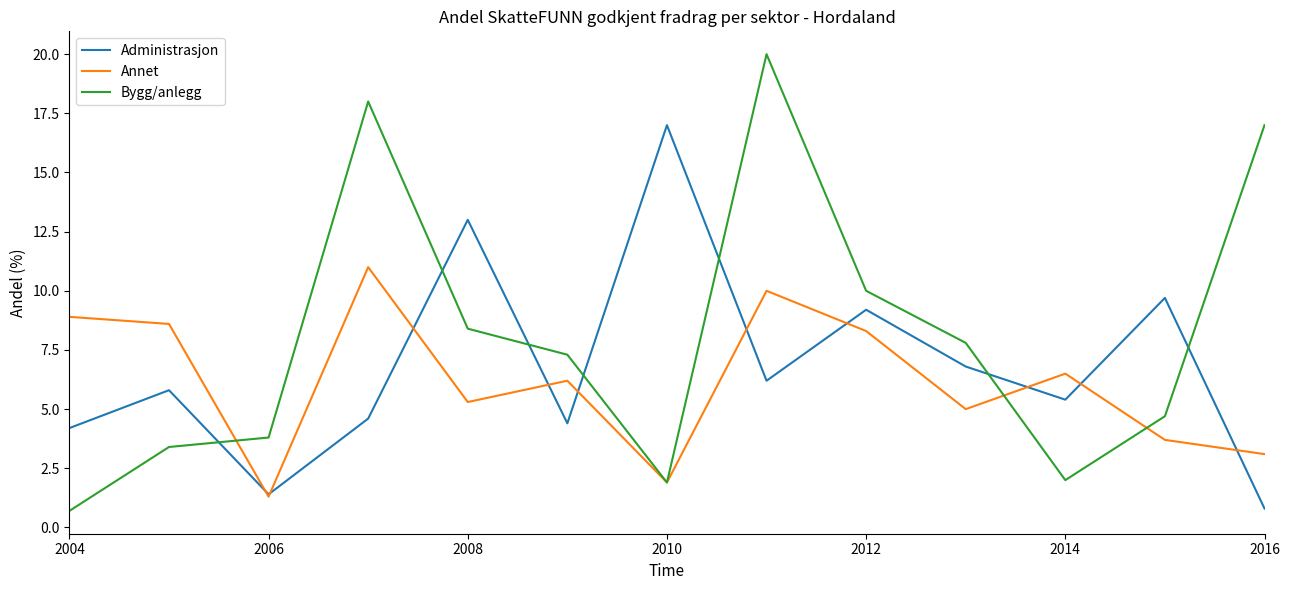

After their last crossing, which series has the higher values: Administrasjon or Bygg/anlegg?

Bygg/anlegg